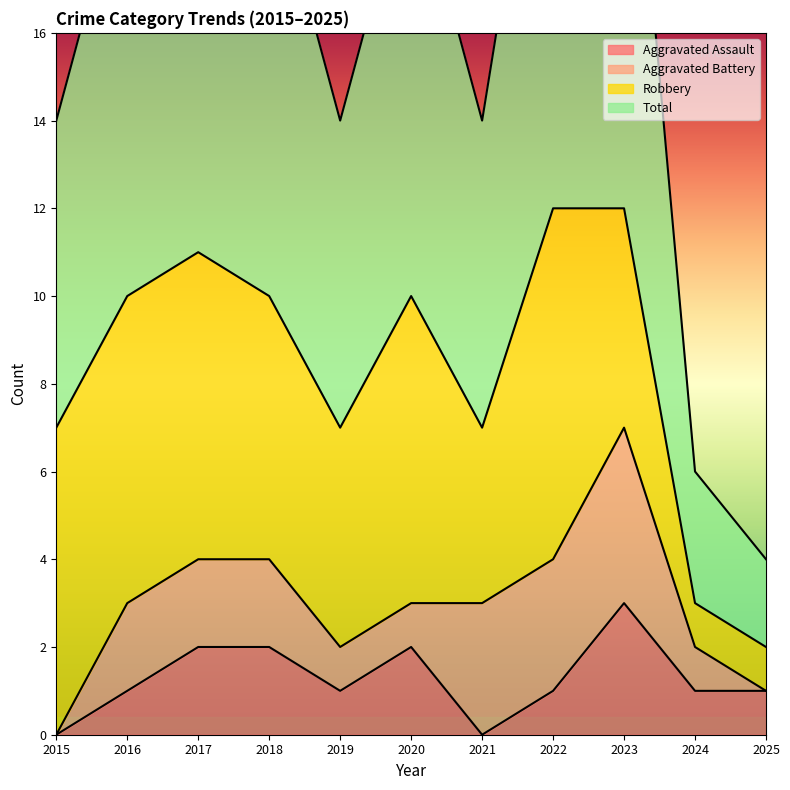

The Aggravated Assault series shows 2 at 2020. True or false?

True